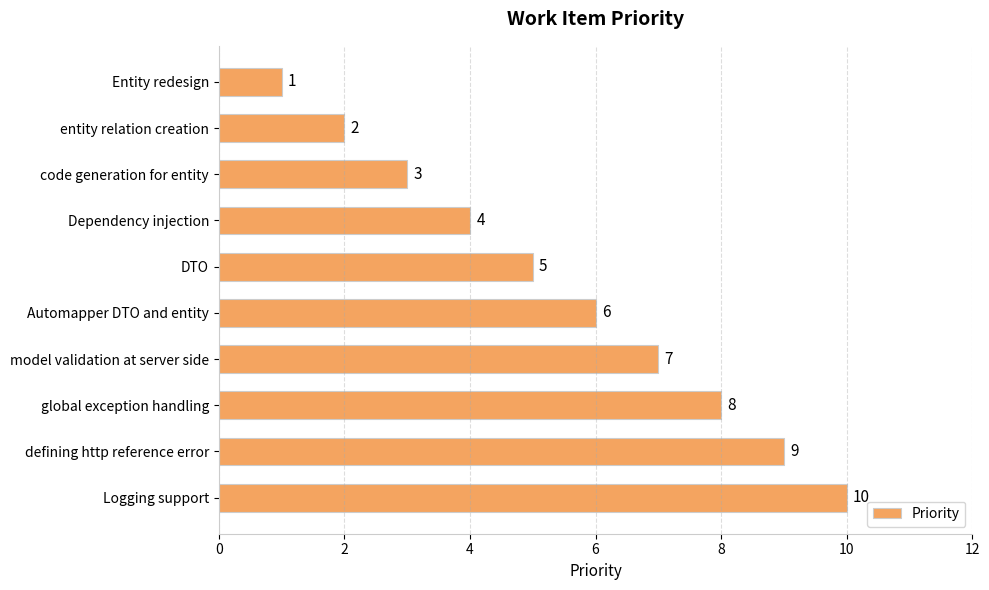

Rank the categories by value from highest to lowest.

Logging support, defining http reference error, global exception handling, model validation at server side, Automapper DTO and entity, DTO, Dependency injection, code generation for entity, entity relation creation, Entity redesign